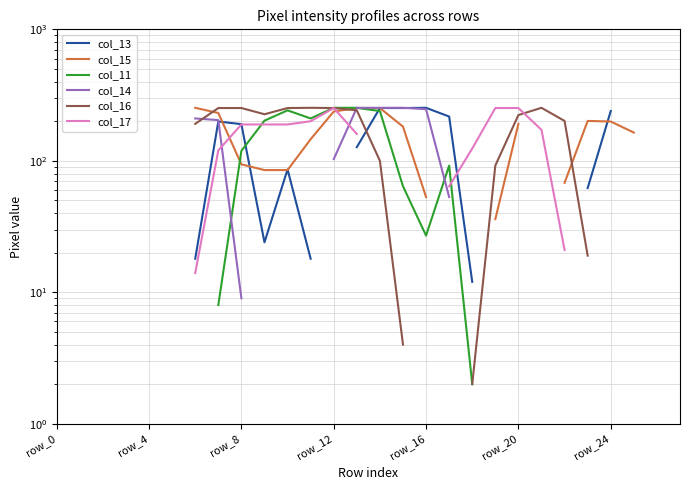

List the series in order of their overall mean, lowest first.

col_13, col_15, col_11, col_14, col_16, col_17